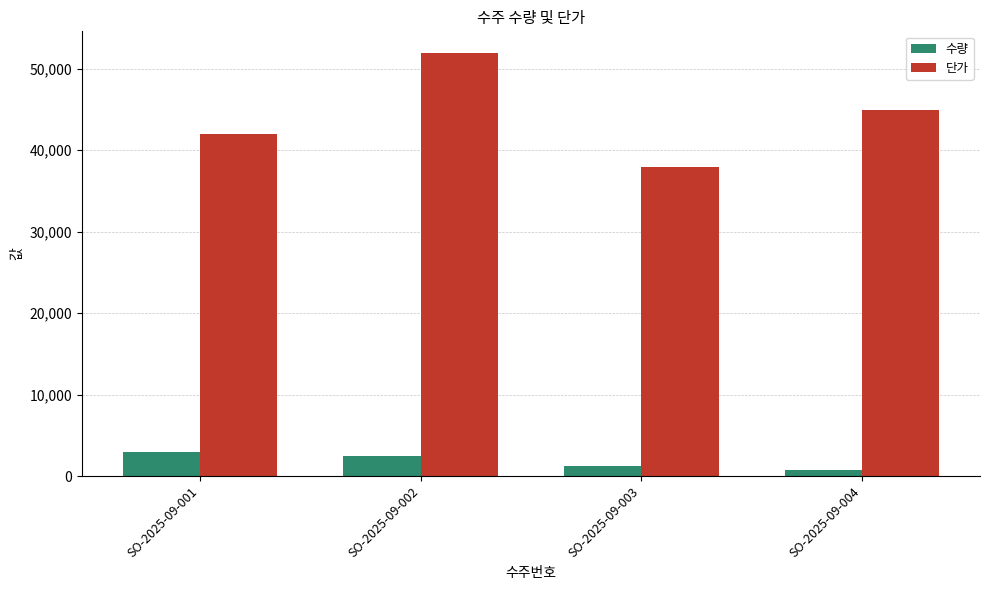

Reading left to right, transcribe all the data shown in this chart.

수량: SO-2025-09-001=3000	SO-2025-09-002=2500	SO-2025-09-003=1200	SO-2025-09-004=800
단가: SO-2025-09-001=42000	SO-2025-09-002=52000	SO-2025-09-003=38000	SO-2025-09-004=45000